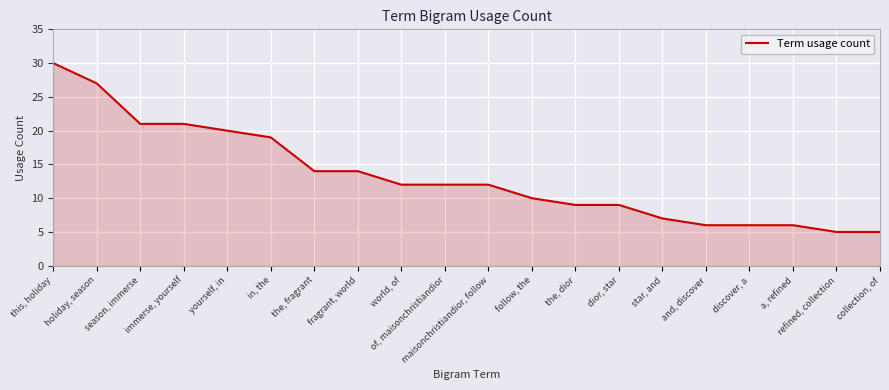

At which label is the value closest to 17?

in, the